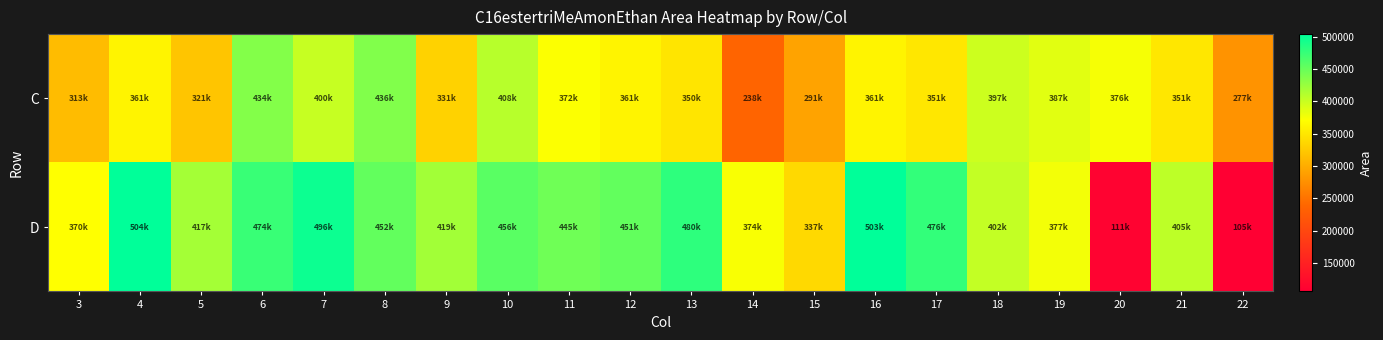

What is the minimum value shown in the chart?

105743